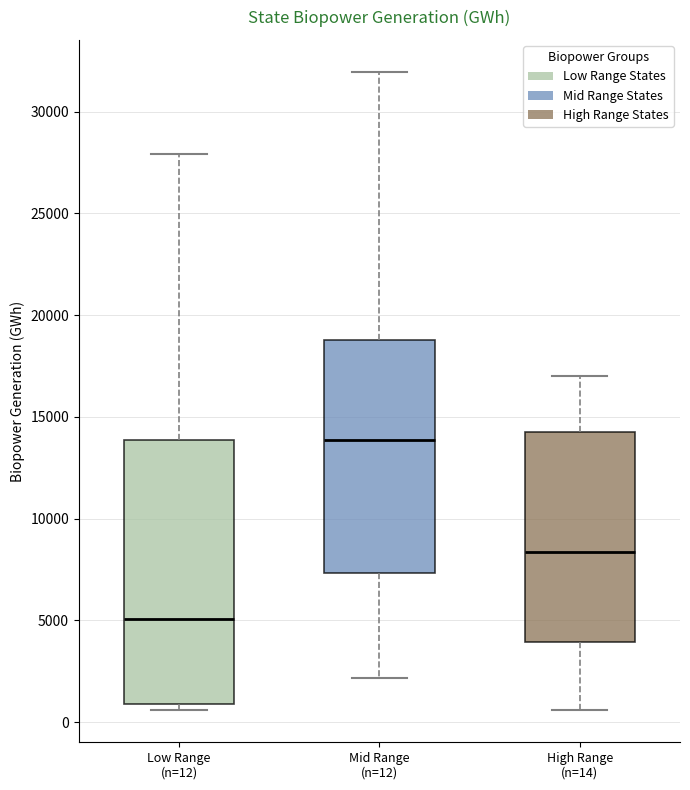

Which box is the tallest, from its lower edge to its upper edge?

Low Range (n=12)